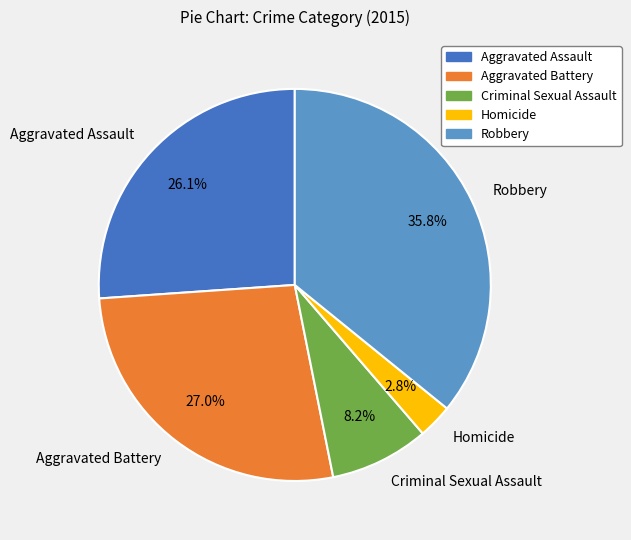

How many slices are in this pie chart?

5